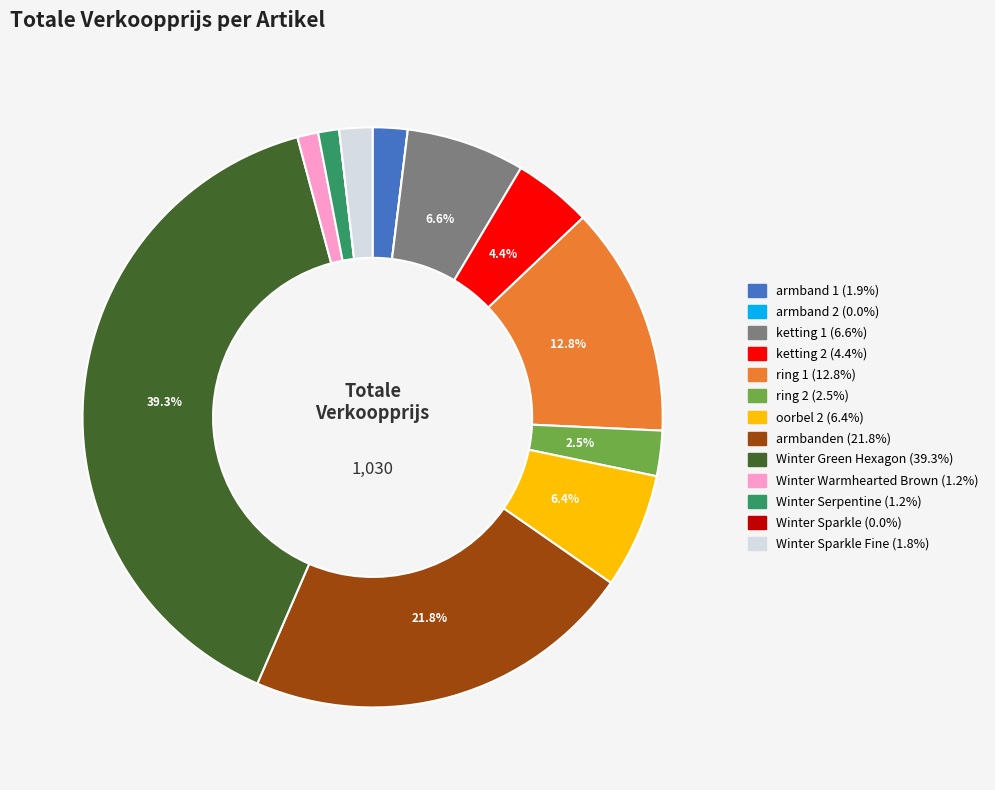

Does any single category account for the majority?

No